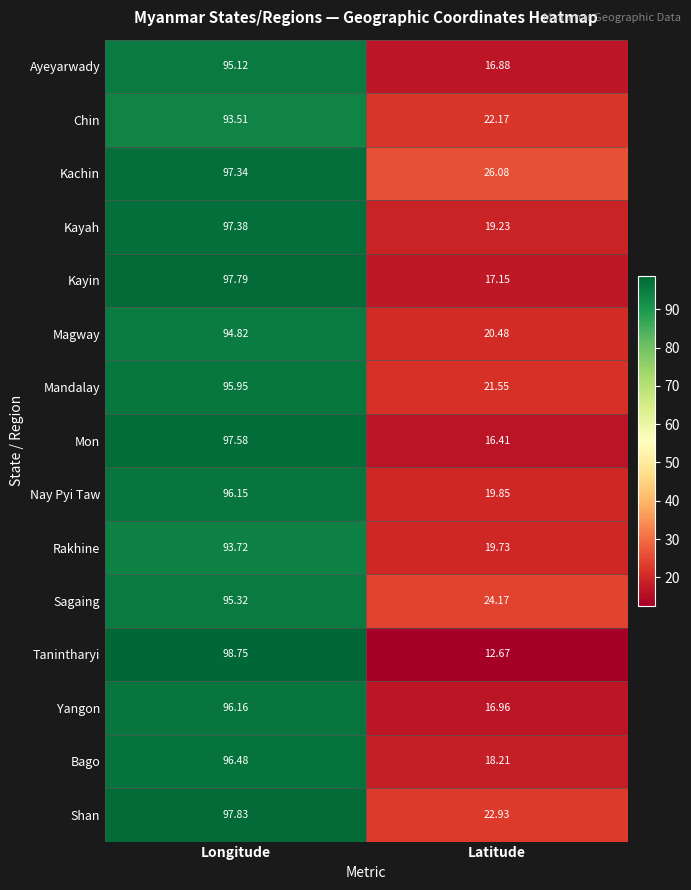

Rank the series at Longitude from lowest to highest value.

Chin, Rakhine, Magway, Ayeyarwady, Sagaing, Mandalay, Nay Pyi Taw, Yangon, Bago, Kachin, Kayah, Mon, Kayin, Shan, Tanintharyi